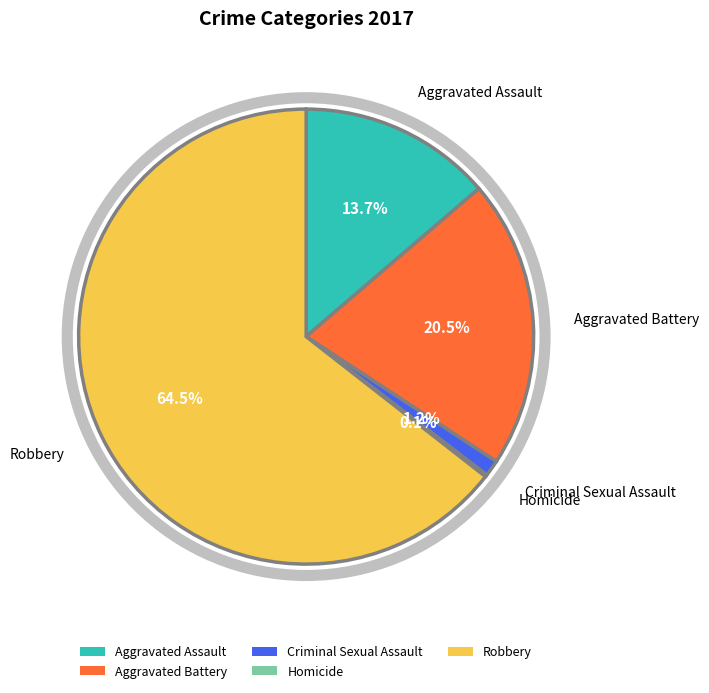

What is the largest slice in the pie chart?

Robbery